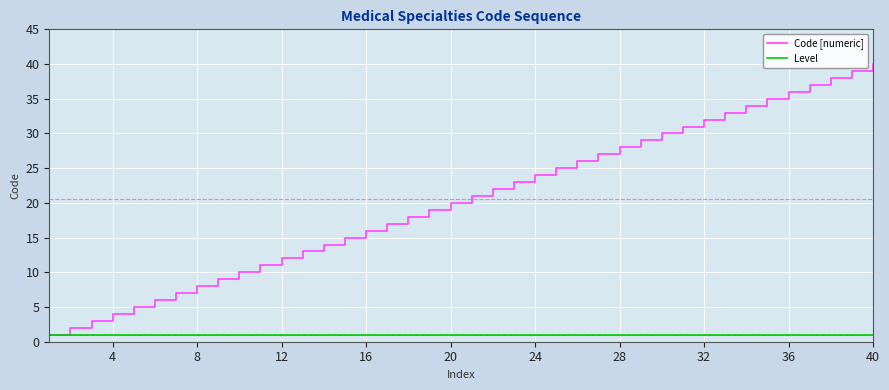

Which series has the largest range (max minus min)?

Code [numeric]